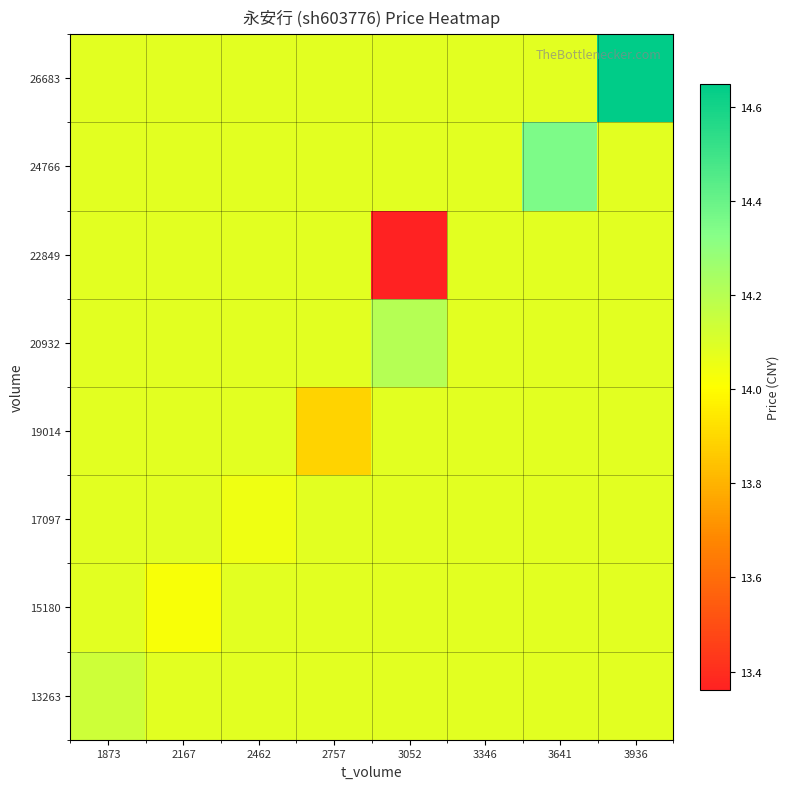

Which has a higher value, 3641 or 3052?

3641